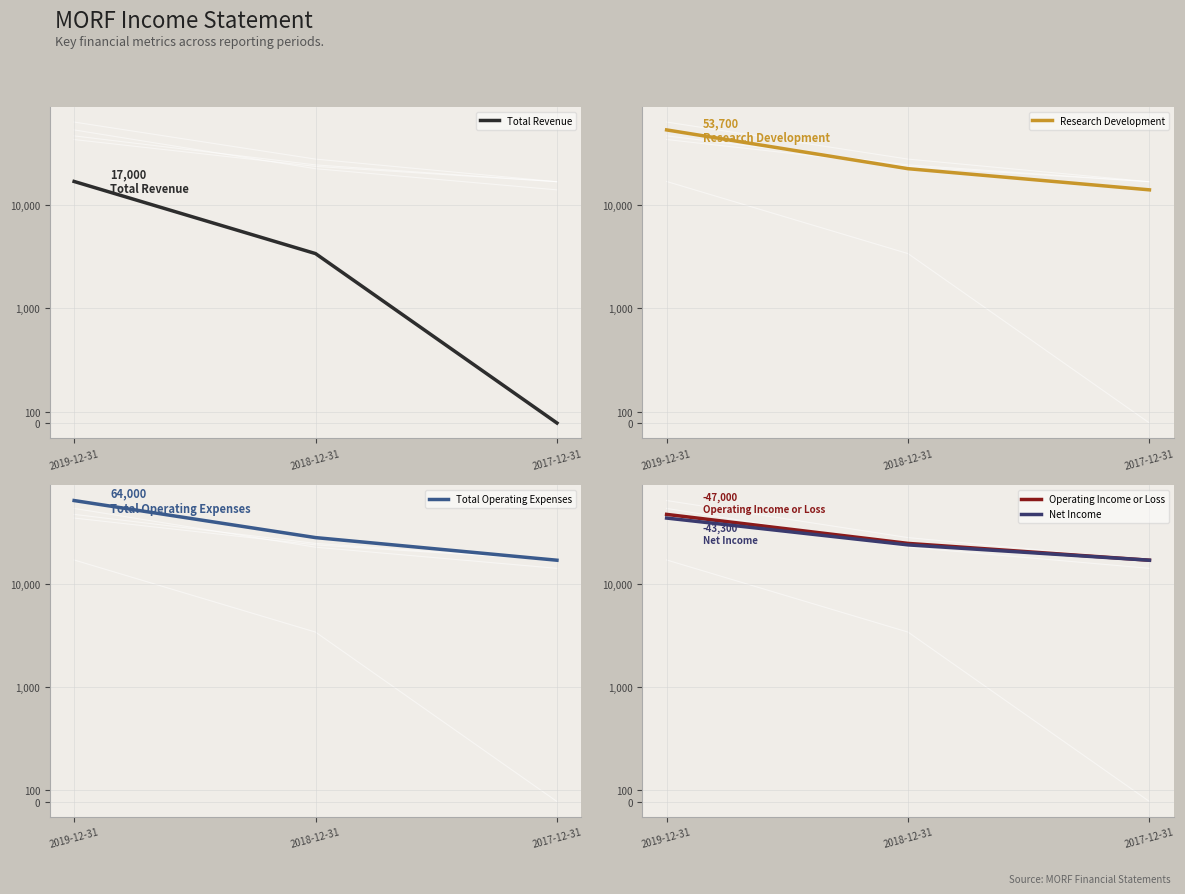

What is the sum of all Research Development values?

90400